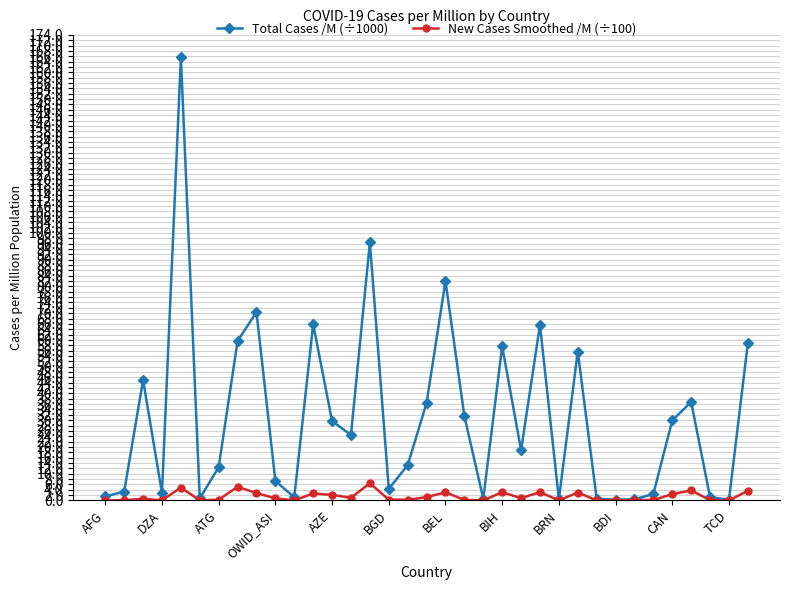

Which series has the largest range (max minus min)?

Total Cases /M (÷1000)